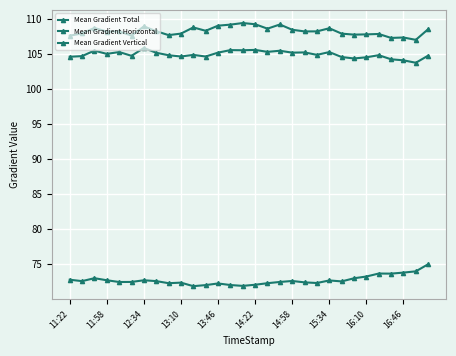

How many lines are shown in the chart?

3